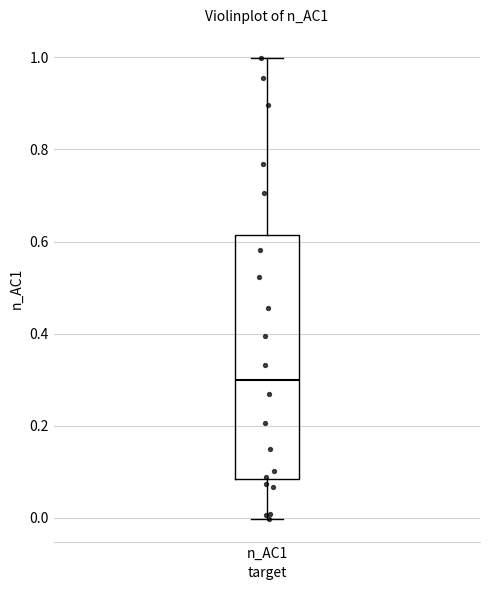

Read this box plot against the y-axis: the position of the median line, the range covered by the box, and the ends of both whiskers. The values are not printed on the chart, so give them approximately, as read against the axis.

median 0.30, box 0.08 to 0.62, whiskers 0.00 to 1.00